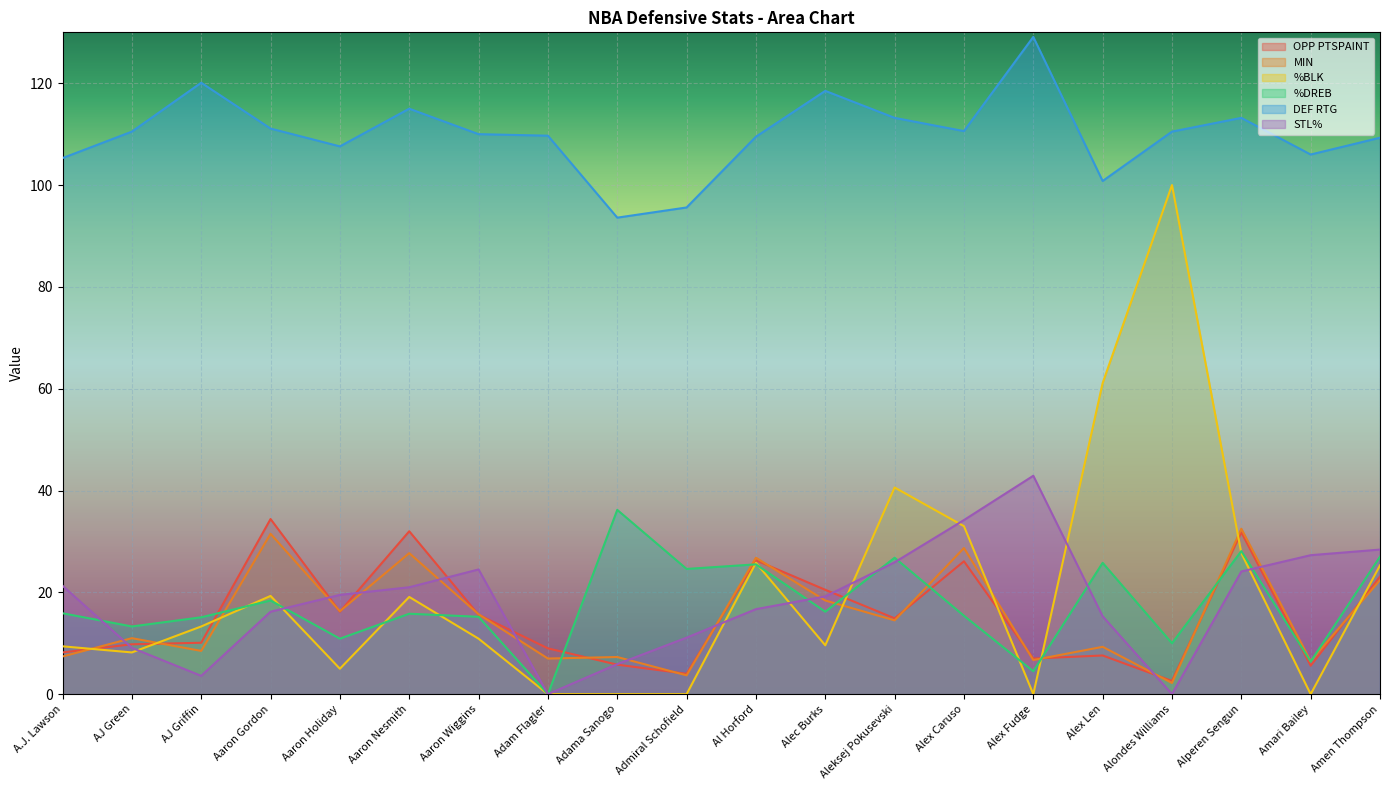

What is the label of the 5th point from the left?

Aaron Holiday